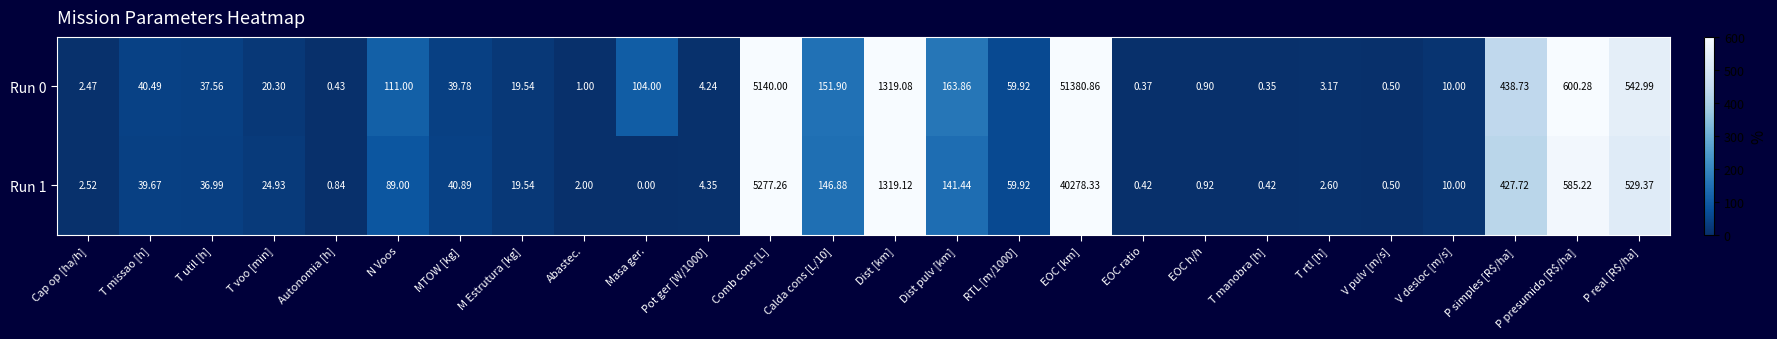

What is the maximum value shown in the chart?

51380.9